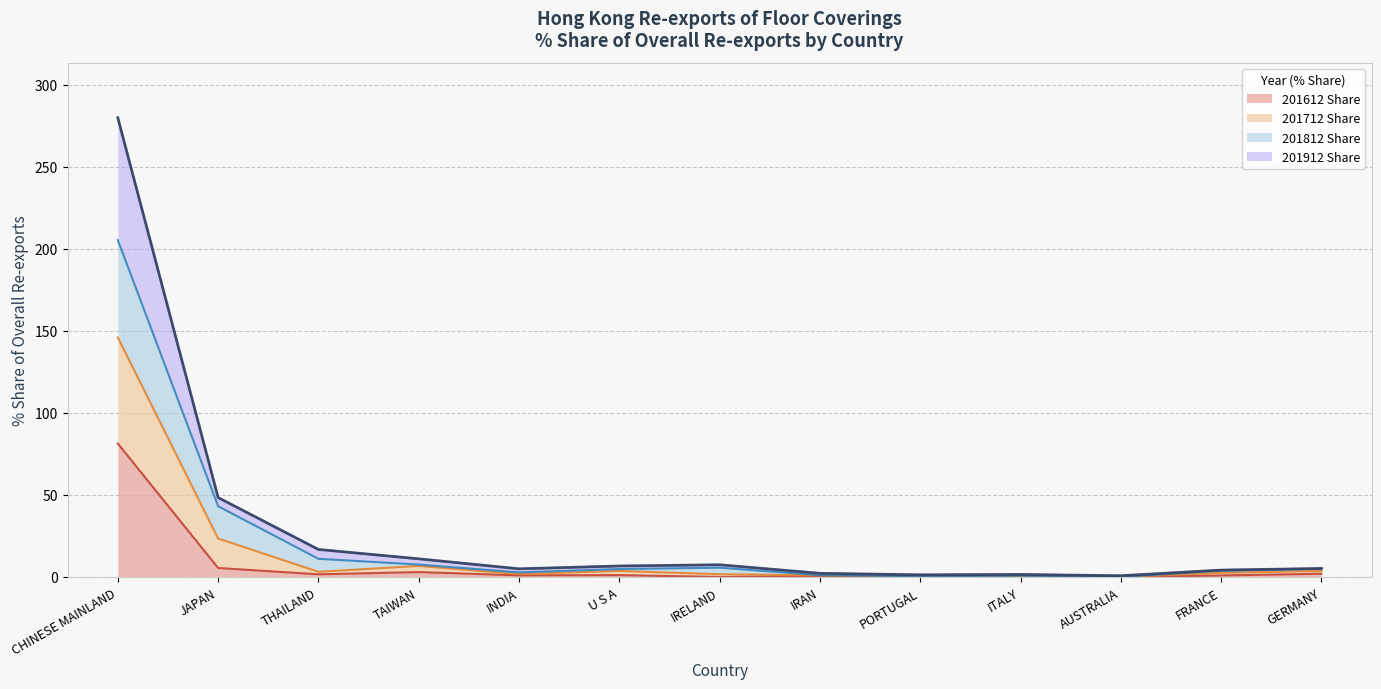

At which label does 201612 Share reach its peak?

CHINESE MAINLAND